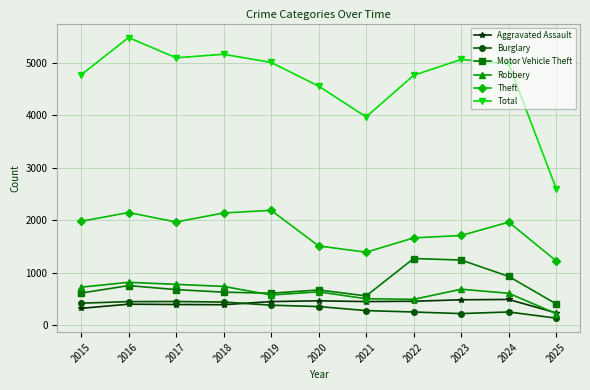

Between 2020 and 2025, which series saw the biggest shift?

Total